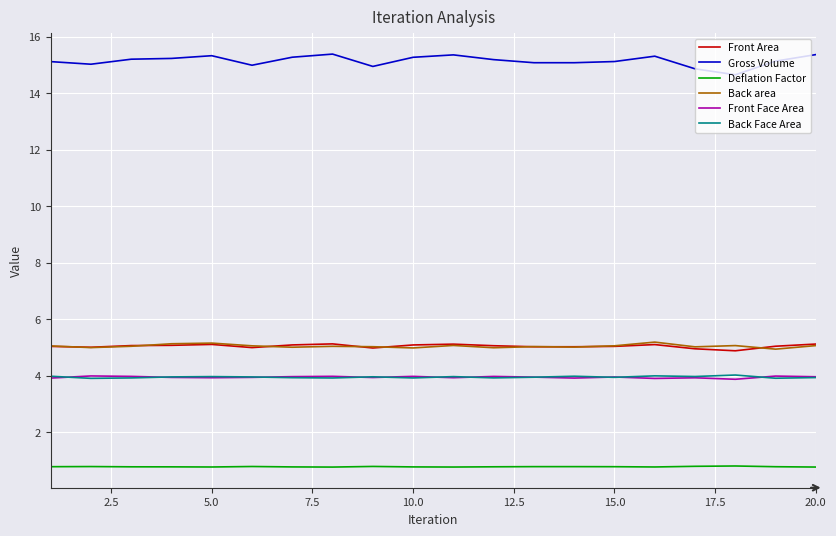

Which series has the largest total across all categories?

Gross Volume